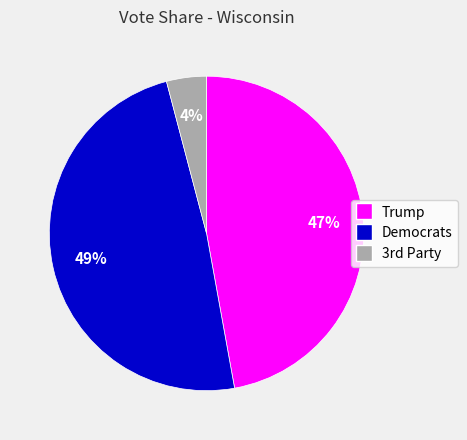

True or false: Democrats accounts for 49% of the total.

True